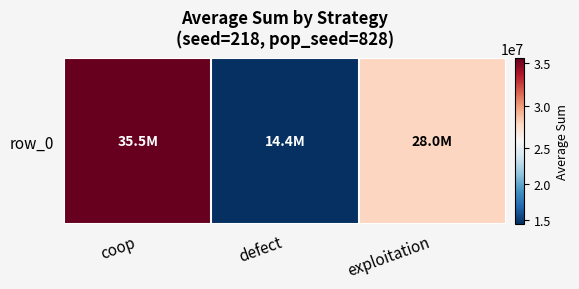

Rank the categories by value from lowest to highest.

defect, exploitation, coop